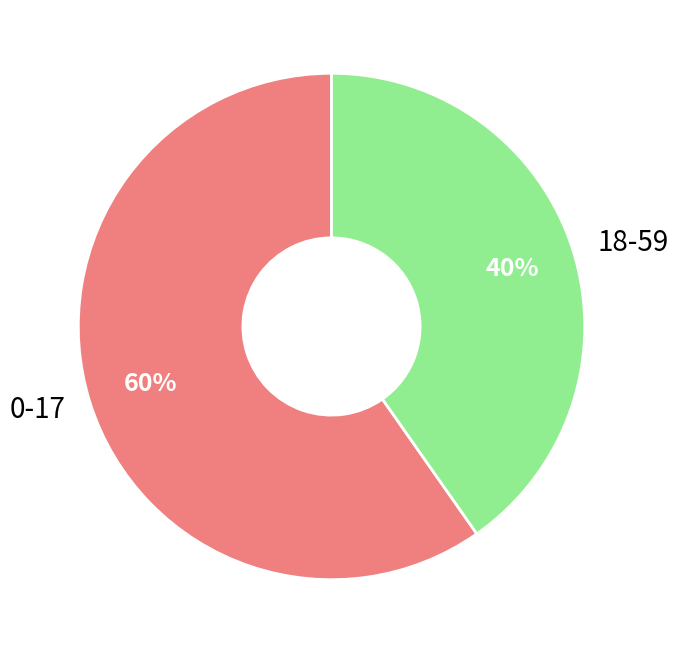

How many segments does this pie chart have?

2